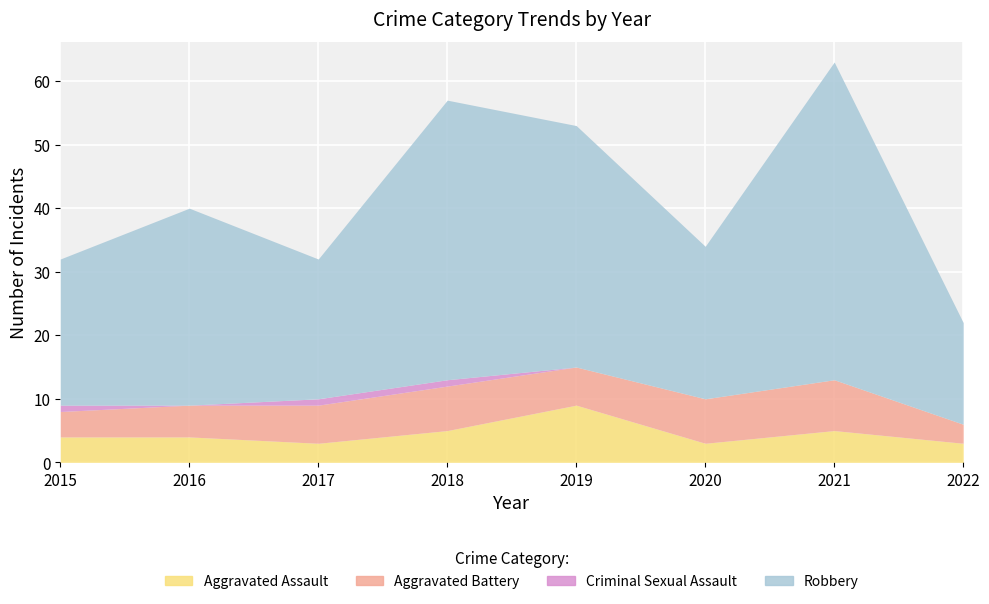

True or false: Aggravated Assault and Aggravated Battery cross at least once.

True